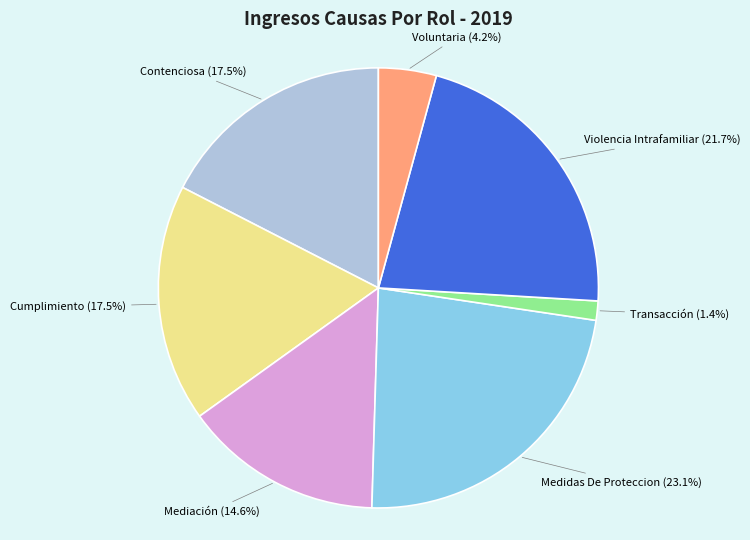

How many segments does this pie chart have?

7